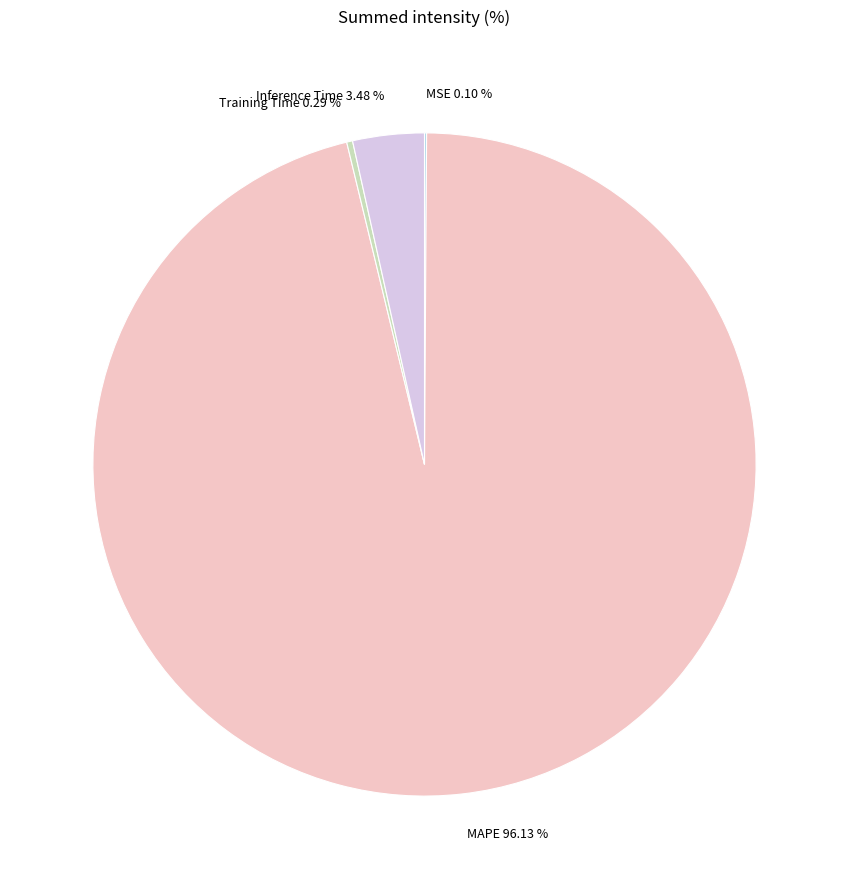

To the nearest percent, what portion does MAPE represent?

96%